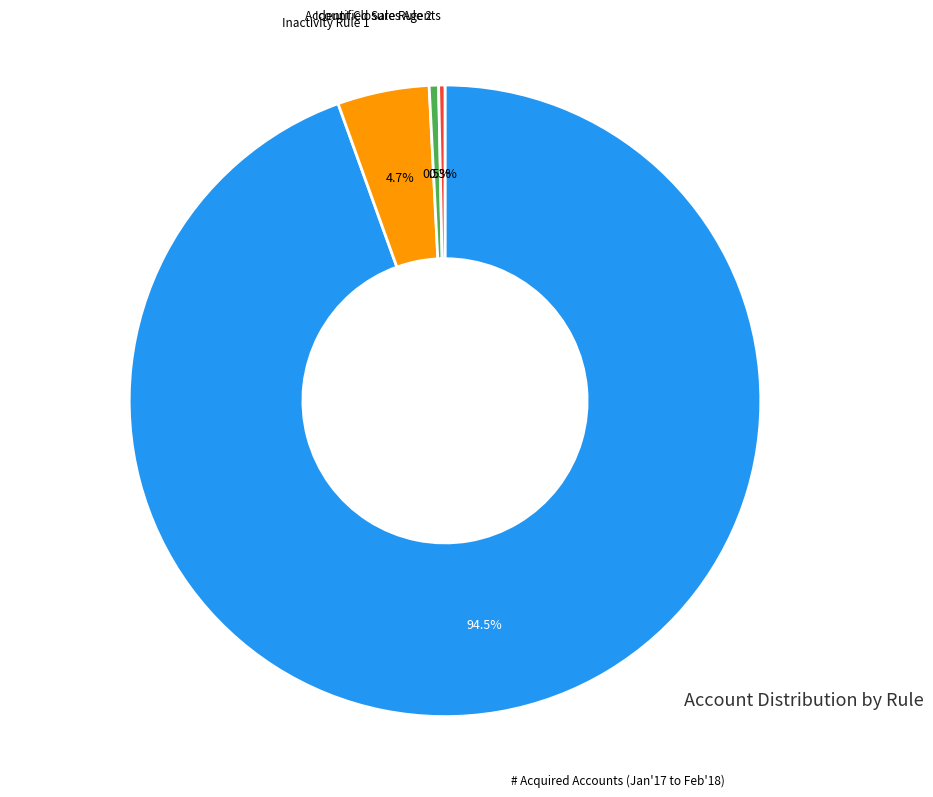

To the nearest percent, what is the difference between the Identified Sales Agents and # Acquired Accounts (Jan'17 to Feb'18) slice percentages?

94%